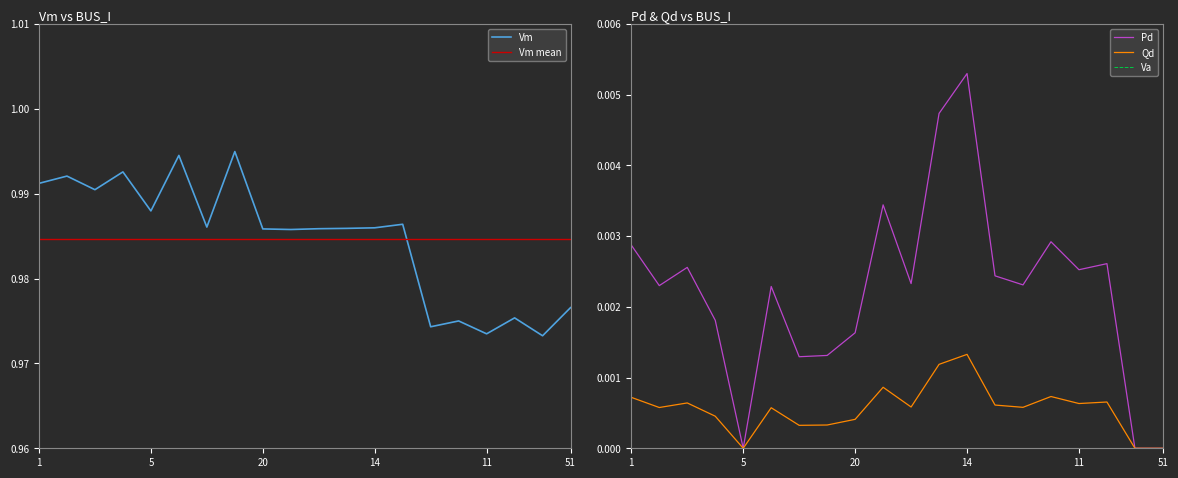

Reading left to right, transcribe all the data shown in this chart.

Vm: 1.0	1.0	1.0	1.0	1.0	1.0	1.0	1.0	1.0	1.0	1.0	1.0	1.0	1.0	1.0	1.0	1.0	1.0	1.0	1.0
Va: -0.1	-0.1	-0.1	-0.1	-0.1	-0.0	-0.1	-0.0	-0.1	-0.1	-0.1	-0.1	-0.1	-0.1	-0.2	-0.2	-0.2	-0.2	-0.2	-0.2
Pd: 0.0	0.0	0.0	0.0	0.0	0.0	0.0	0.0	0.0	0.0	0.0	0.0	0.0	0.0	0.0	0.0	0.0	0.0	0.0	0.0
Qd: 0.0	0.0	0.0	0.0	0.0	0.0	0.0	0.0	0.0	0.0	0.0	0.0	0.0	0.0	0.0	0.0	0.0	0.0	0.0	0.0